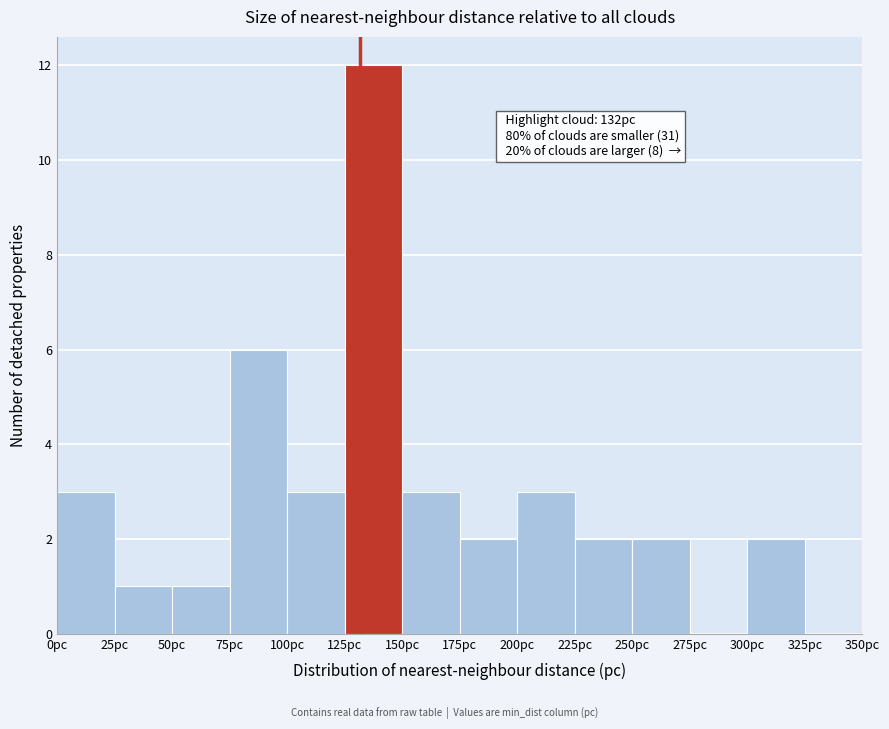

Over which range of the x-axis is the bar tallest?

125 to 150